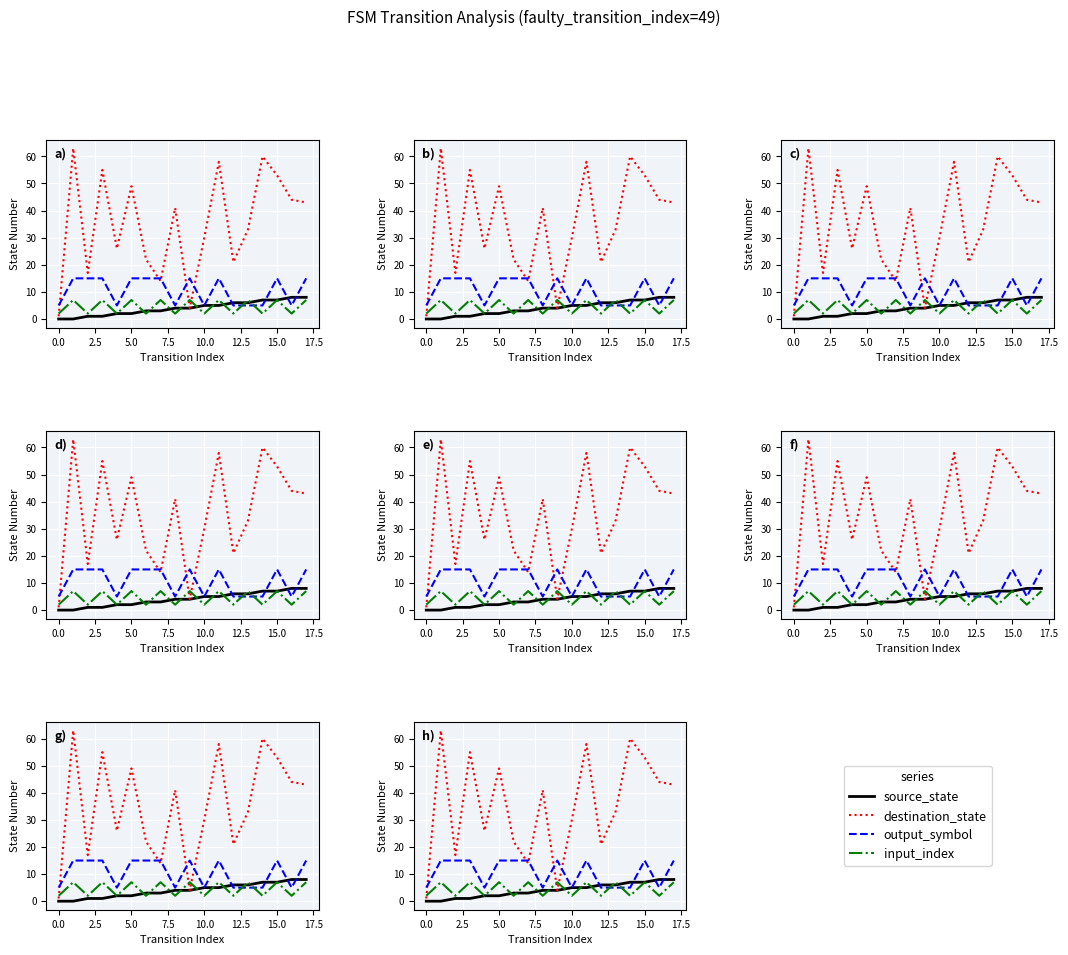

Is it true that output_symbol equals 15 at 17?

True